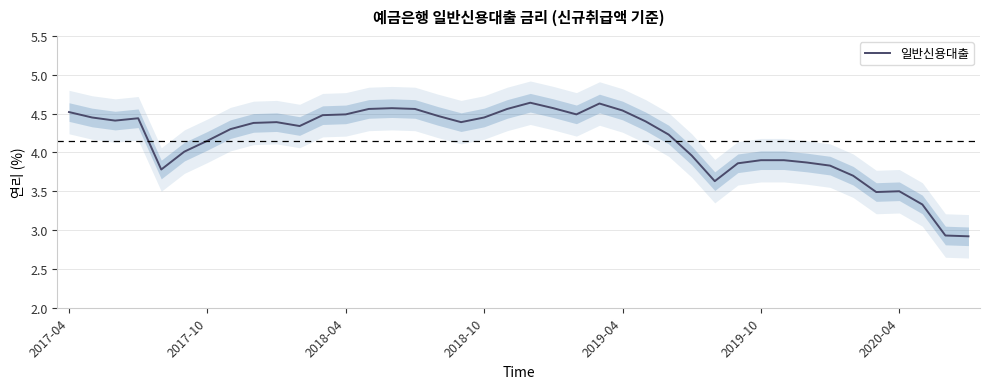

Rank the categories by value from highest to lowest.

20, 23, 14, 21, 13, 15, 19, 24, 2017-04, 12, 22, 11, 16, 2017-10, 18, 2018-10, 2018-04, 25, 9, 17, 8, 10, 7, 26, 2020-04, 2019-10, 27, 30, 31, 32, 29, 33, 2019-04, 34, 28, 36, 35, 37, 38, 39